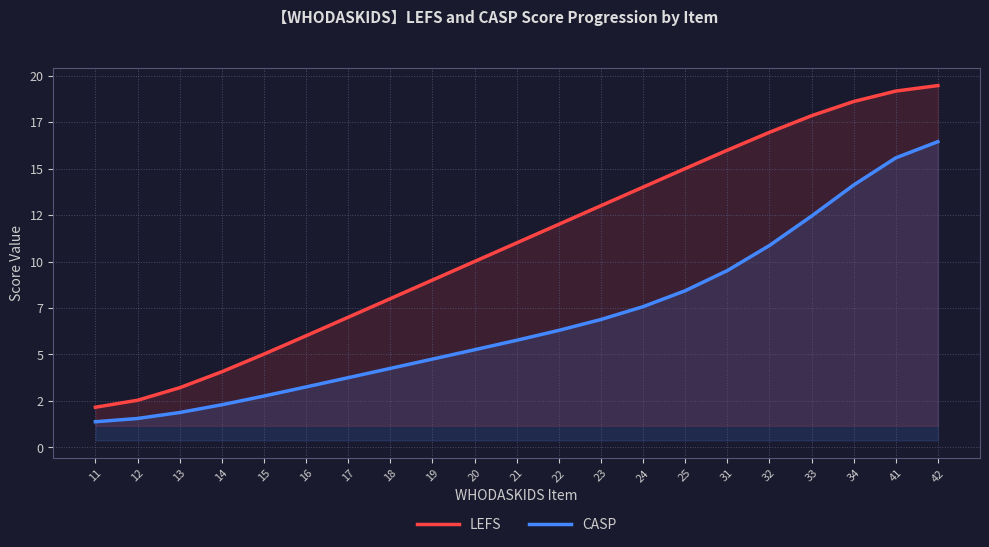

Which series changed the most between 22 and 23?

LEFS